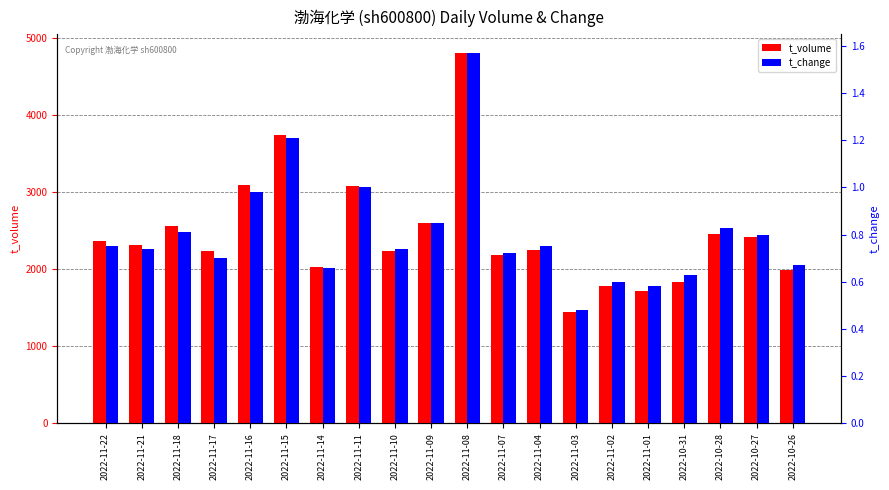

Read the t_volume value at 2022-11-14.

2027.0